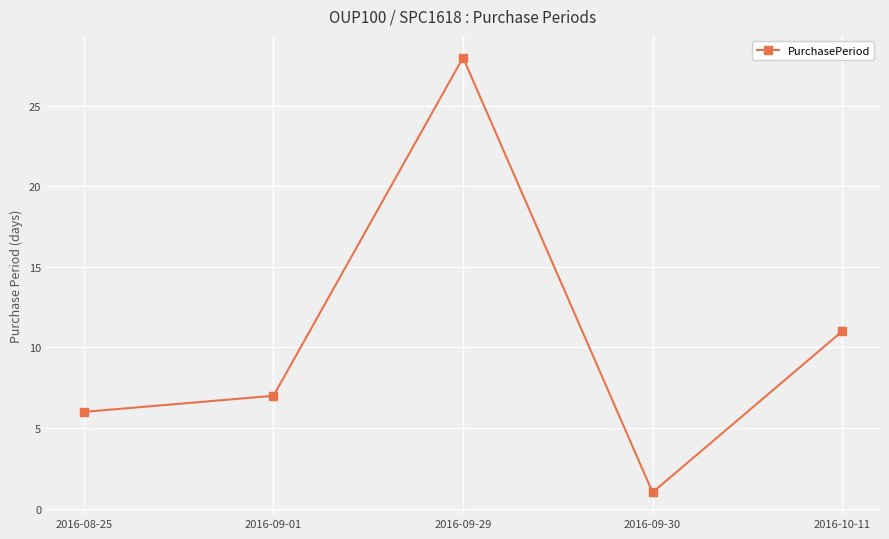

List the labels in order of value, smallest first.

2016-09-30, 2016-08-25, 2016-09-01, 2016-10-11, 2016-09-29